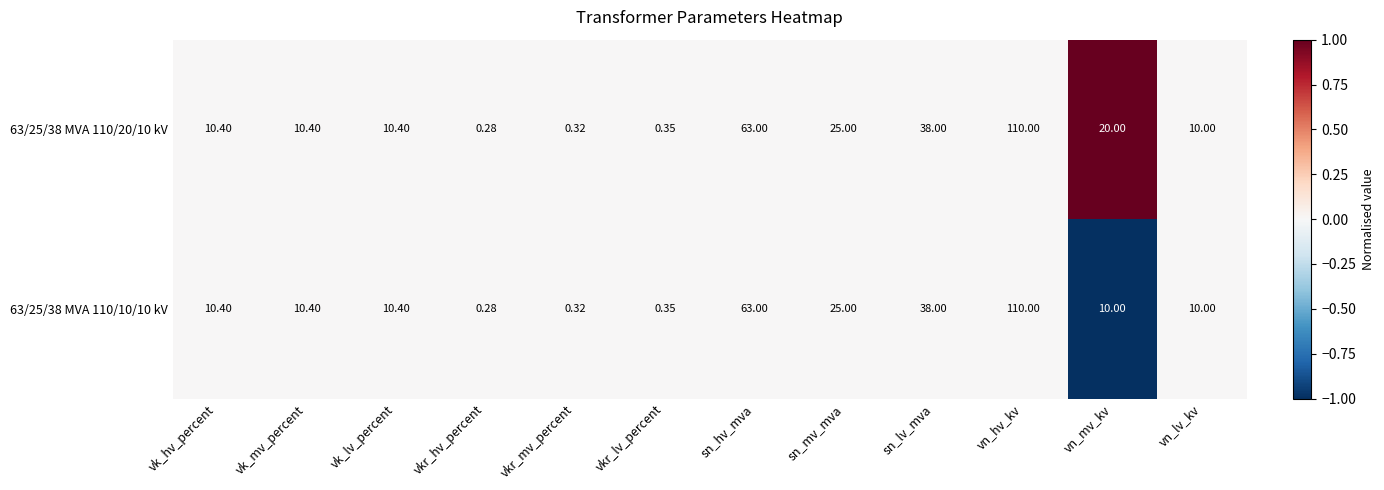

At which label does 63/25/38 MVA 110/10/10 kV first exceed 10?

vk_hv_percent